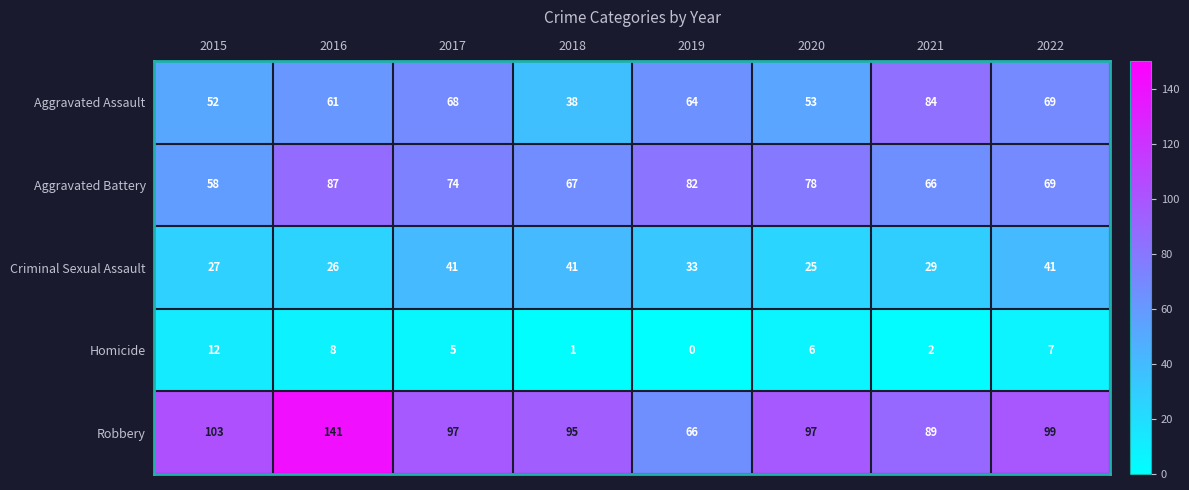

What is the difference between the highest and lowest values at 2020?

91